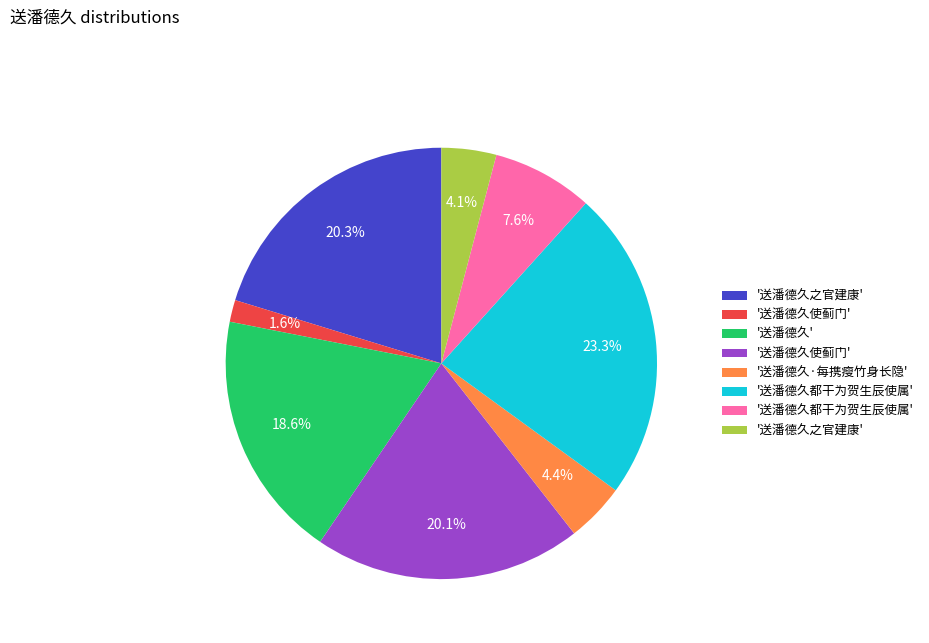

Is there a majority slice in this chart?

No